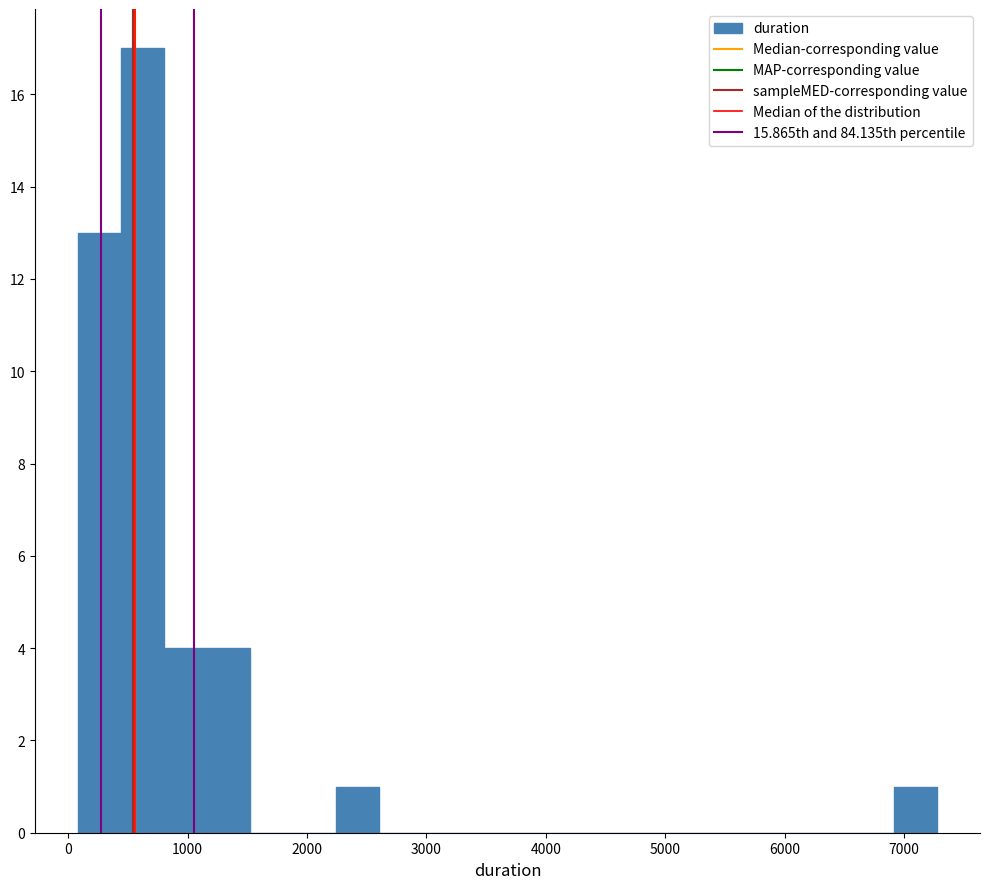

Around what value on the x-axis is the tallest bar? Give the approximate position of its centre, as read against the axis.

600